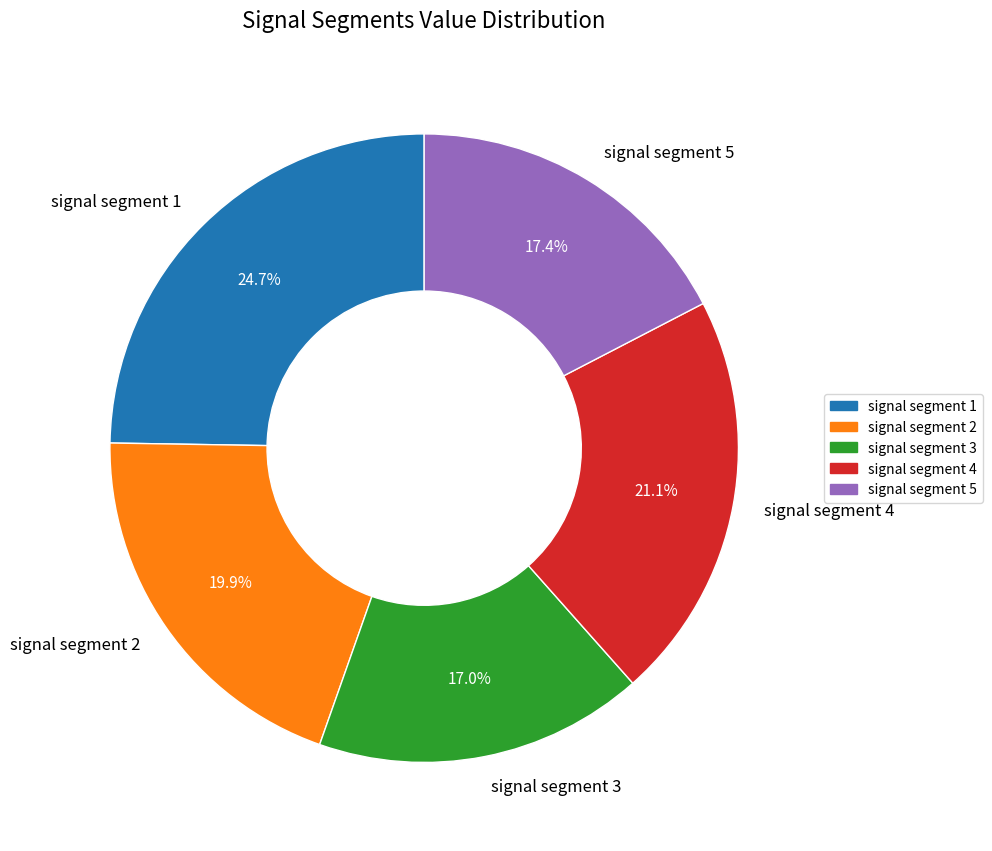

The signal segment 4 slice represents 10% of the pie. True or false?

False